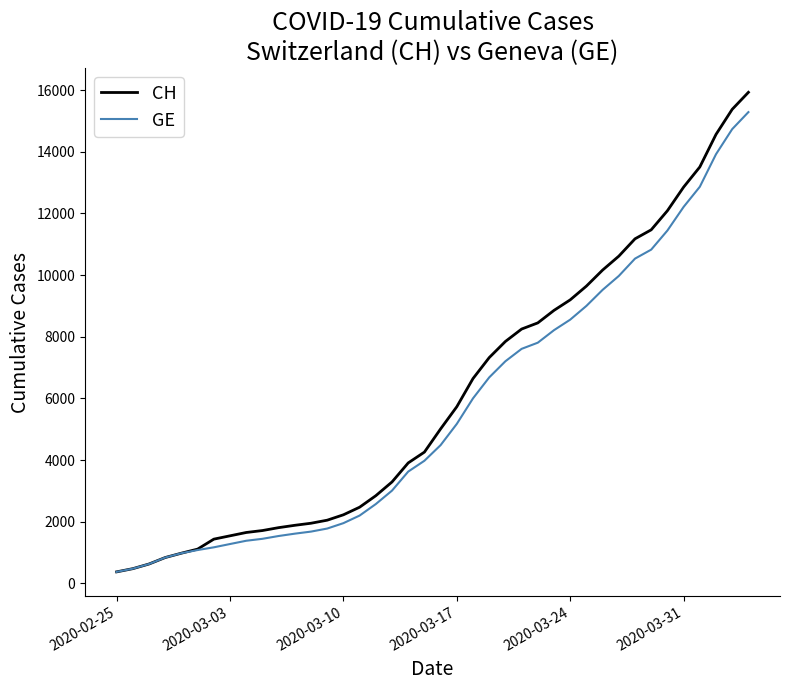

What is the minimum value for CH?

375